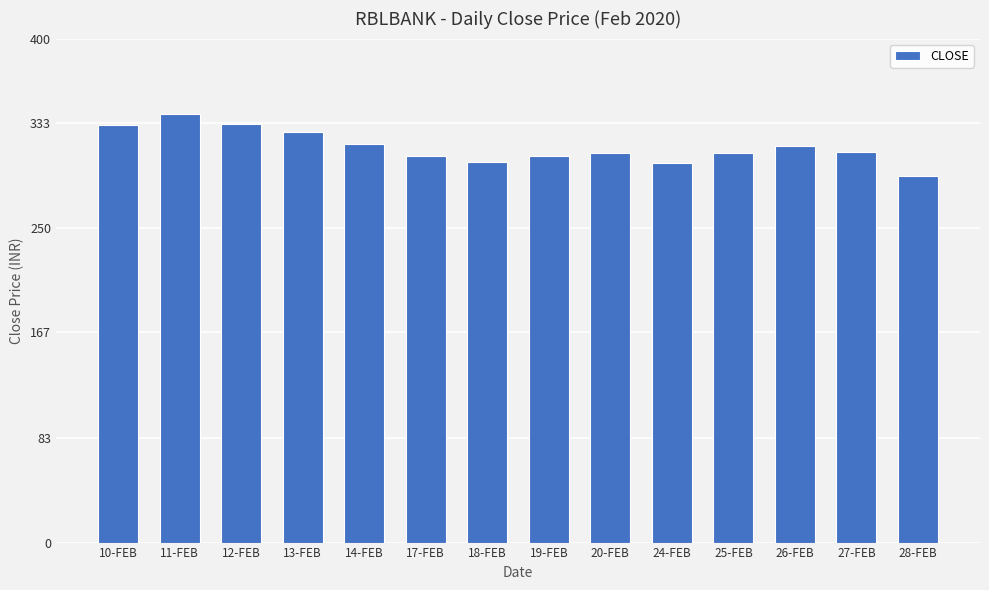

How many bars are there in total?

14